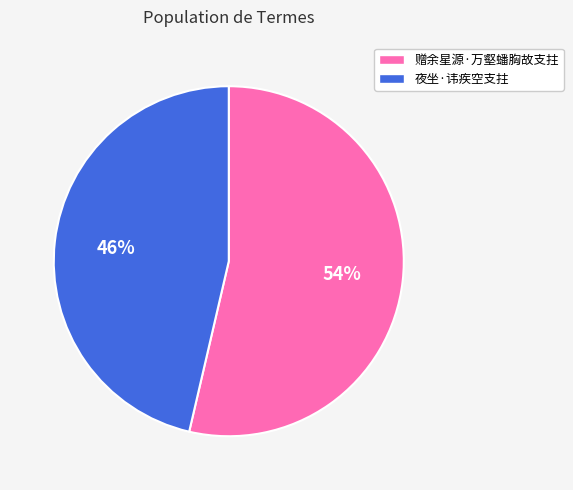

What percentage is the 夜坐·讳疾空支拄 slice, to the nearest percent?

46%